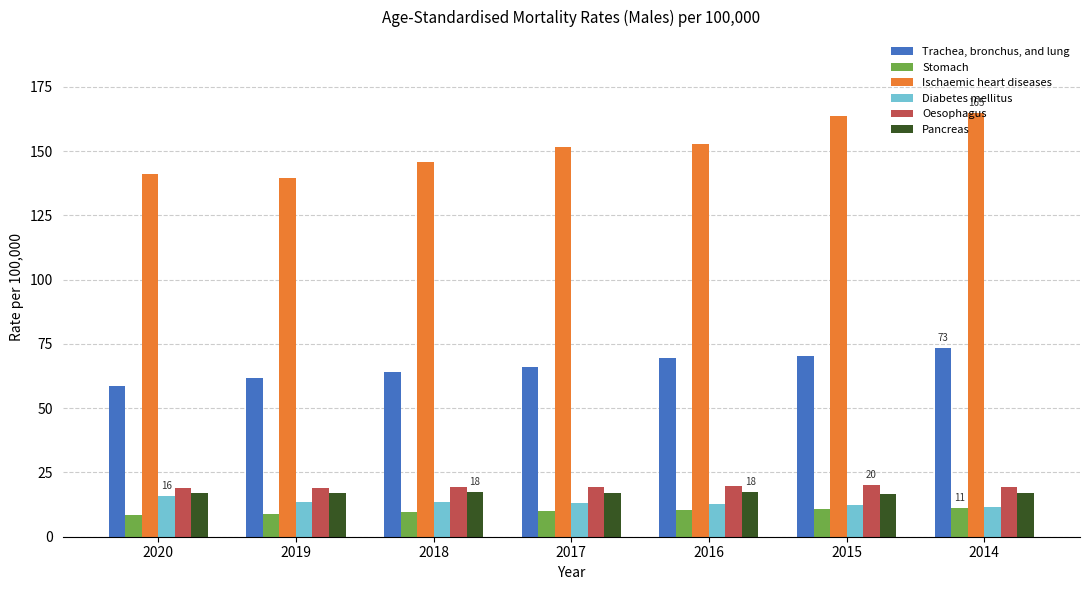

Which series changed the most between 2019 and 2018?

Ischaemic heart diseases